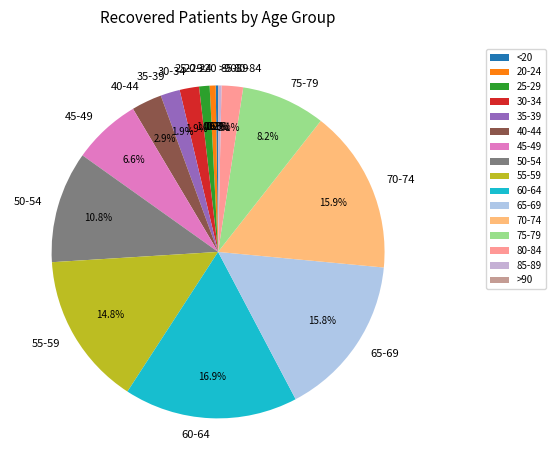

What is the ratio of the value at 70-74 to the value at 60-64?

0.9